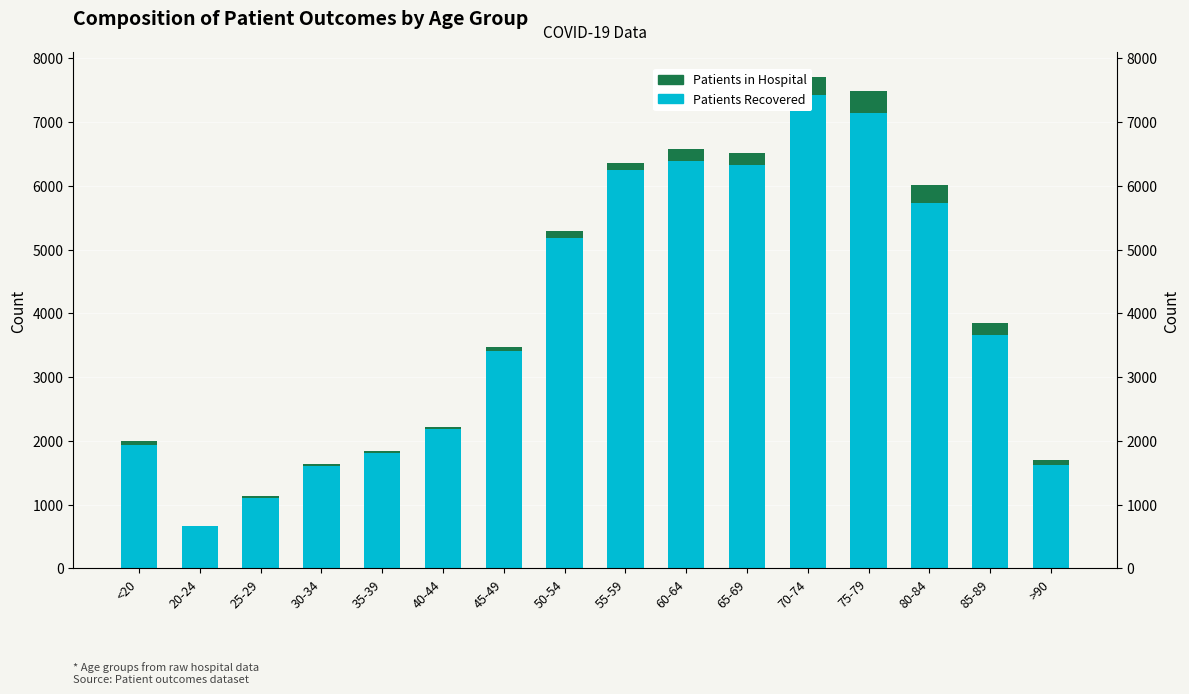

Is it true that Patients Recovered equals 11062 at 65-69?

False